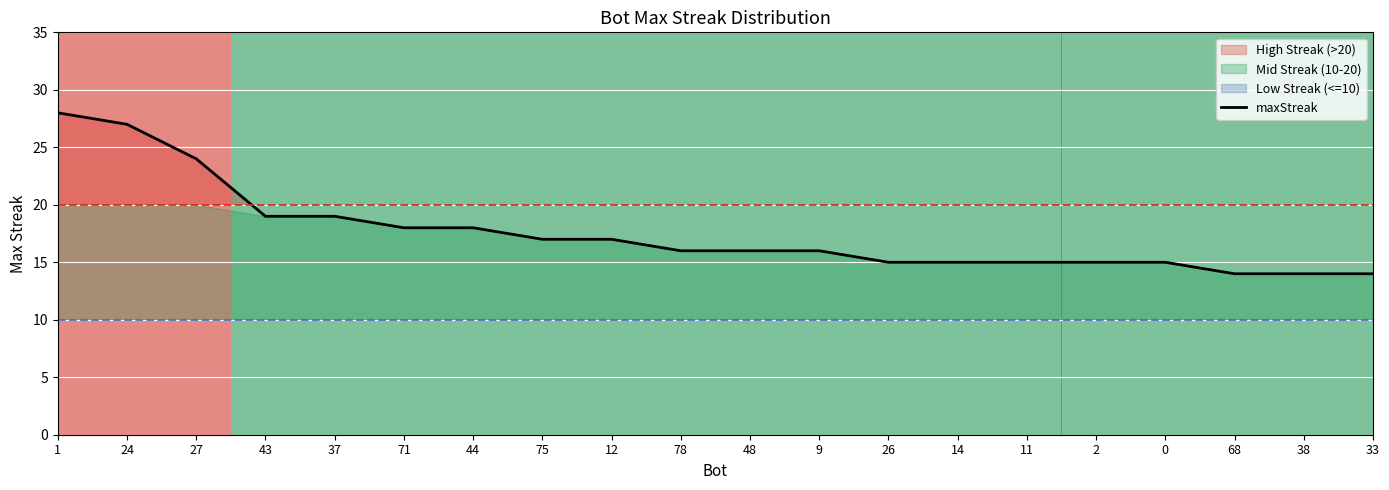

True or false: the data shows 27 at 78.

False